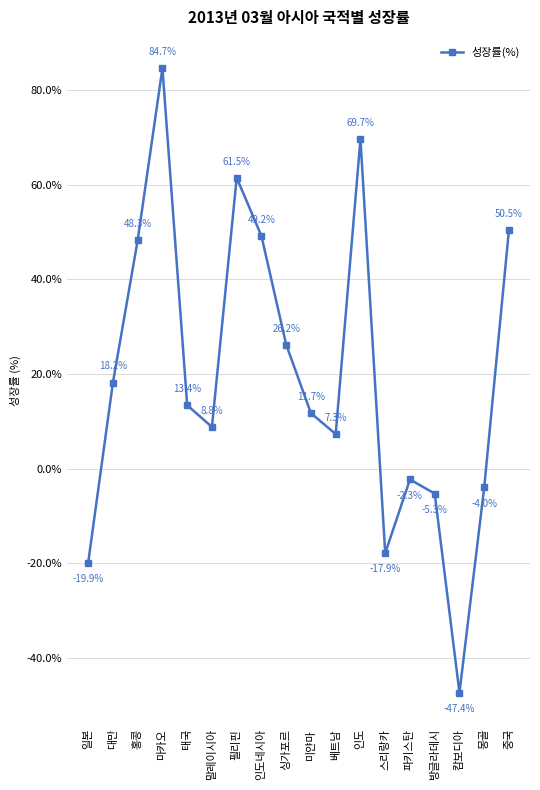

Reading left to right, extract all data points from this chart.

일본=-19.9	대만=18.2	홍콩=48.3	마카오=84.7	태국=13.4	말레이시아=8.8	필리핀=61.5	인도네시아=49.2	싱가포르=26.2	미얀마=11.7	베트남=7.3	인도=69.7	스리랑카=-17.9	파키스탄=-2.3	방글라데시=-5.3	캄보디아=-47.4	몽골=-4.0	중국=50.5